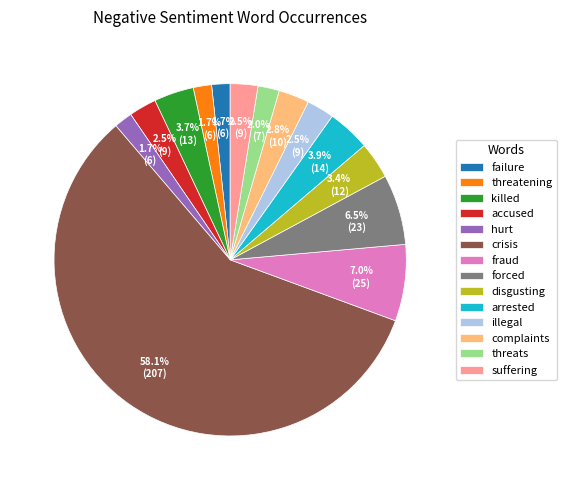

Do illegal and killed together represent more than half of the pie?

No